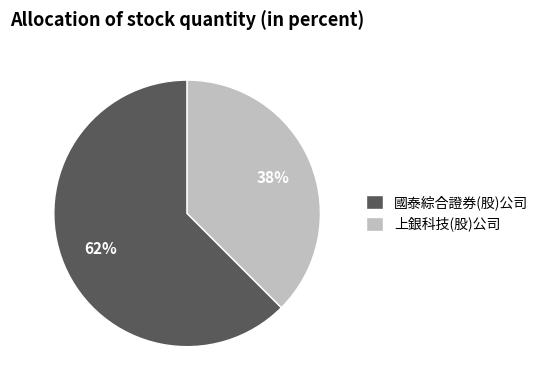

Rank the categories by value from lowest to highest.

上銀科技(股)公司, 國泰綜合證券(股)公司